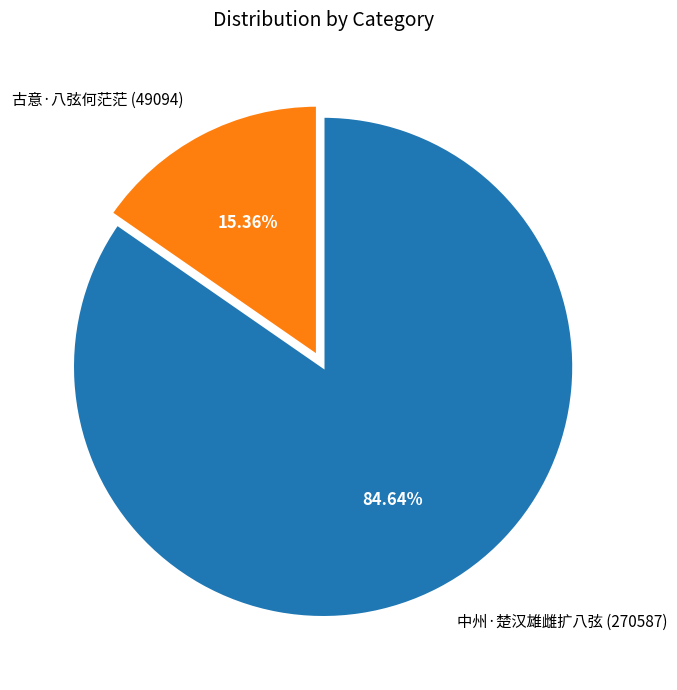

Rank the categories by value from lowest to highest.

古意·八弦何茫茫, 中州·楚汉雄雌扩八弦